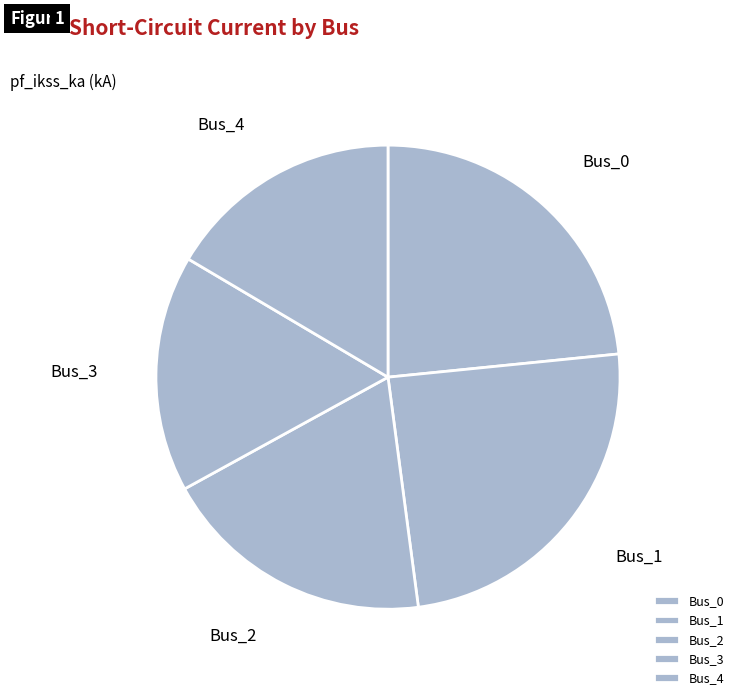

Combined, do Bus_0 and Bus_3 account for over 50%?

No